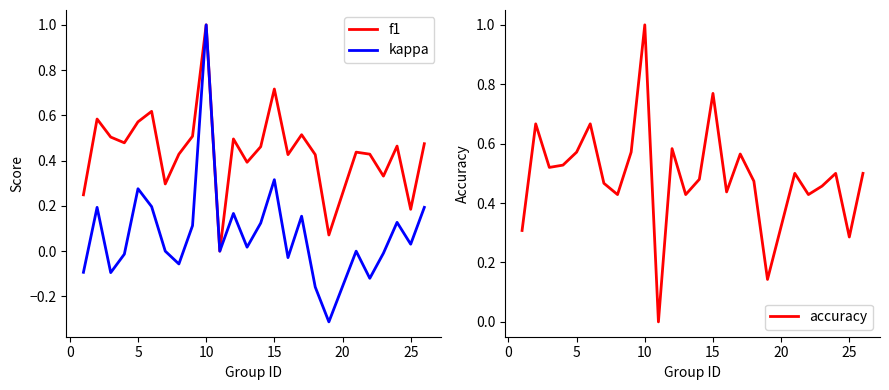

The value of accuracy at 25 is 0.2. True or false?

False